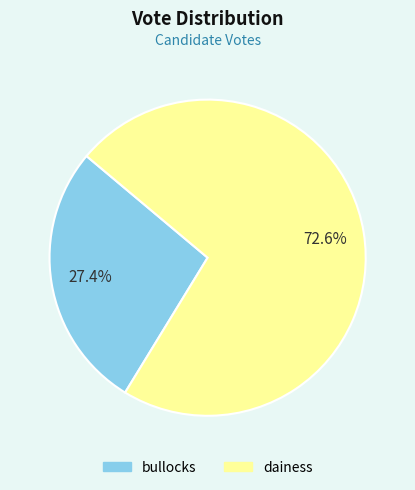

Is bullocks the majority of the pie?

No